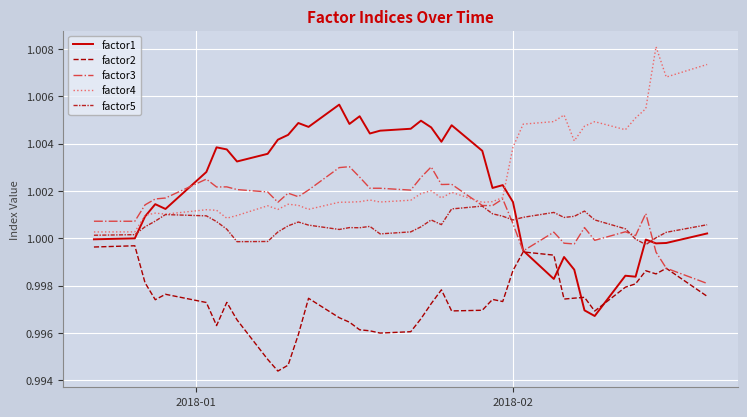

True or false: factor5 and factor2 intersect in this chart.

False